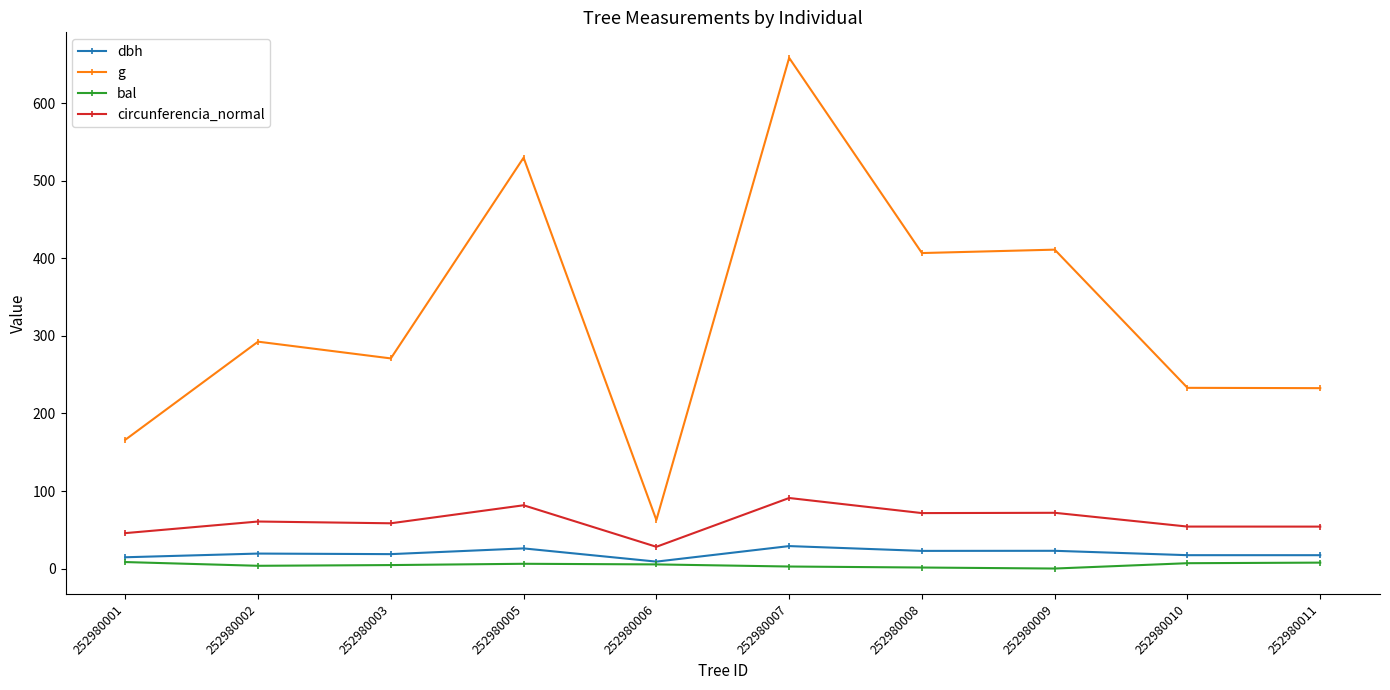

At which category is the sum across all series the highest?

252980007